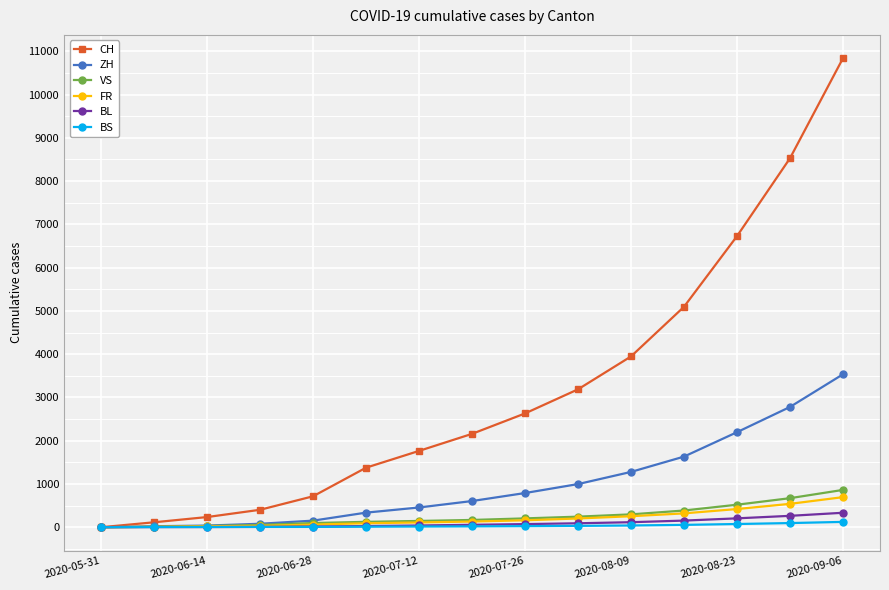

What is the maximum value shown in the chart?

10838